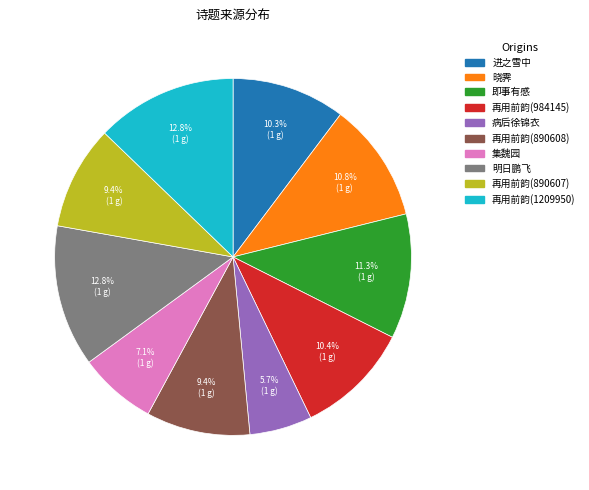

Is there any slice that represents more than half of the pie?

No